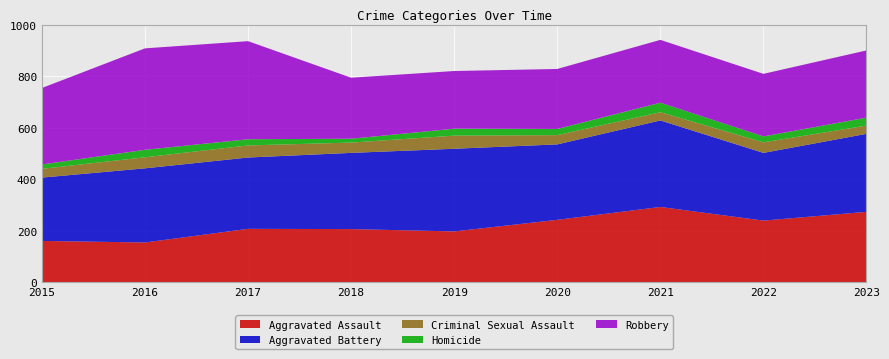

Reading left to right, list all the values displayed in this chart.

Aggravated Assault: 160	154	207	206	197	242	292	239	273
Aggravated Battery: 246	288	277	296	321	293	336	263	303
Criminal Sexual Assault: 34	43	47	40	51	36	32	41	32
Homicide: 17	29	24	15	27	24	37	23	31
Robbery: 297	394	381	237	224	233	244	243	261